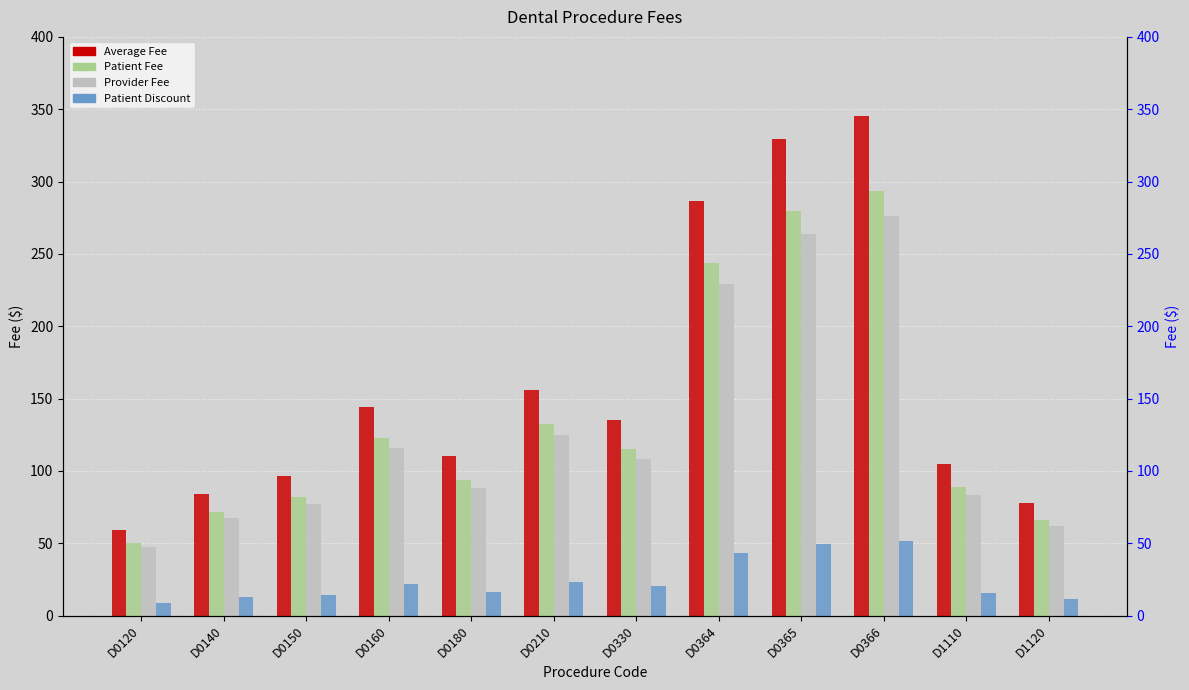

List the labels in order of Average Fee value, smallest first.

D0120, D1120, D0140, D0150, D1110, D0180, D0330, D0160, D0210, D0364, D0365, D0366